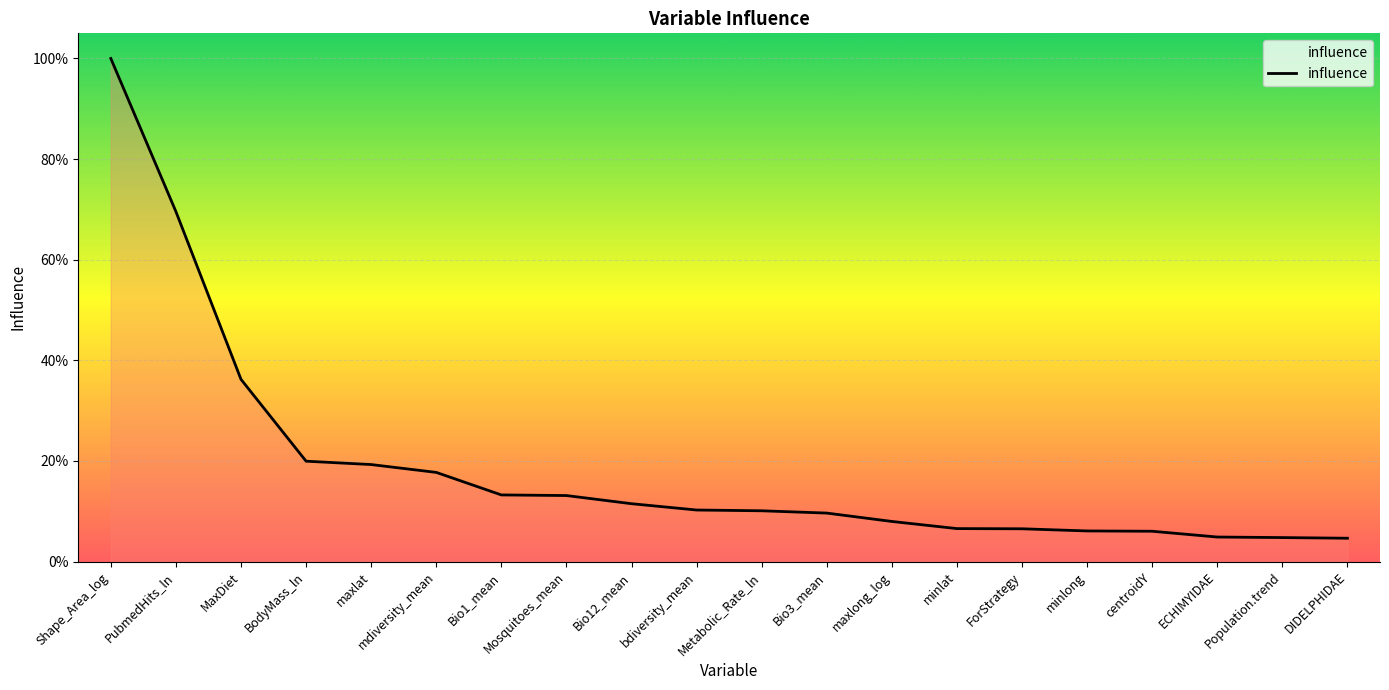

Is it true that the value at PubmedHits_ln is 0.5?

False